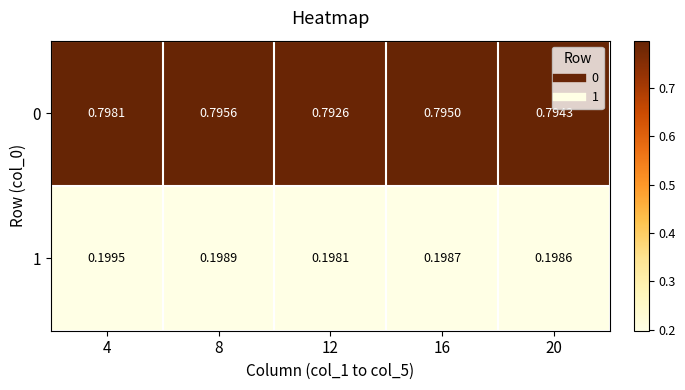

At how many categories does at least one series exceed 0?

5